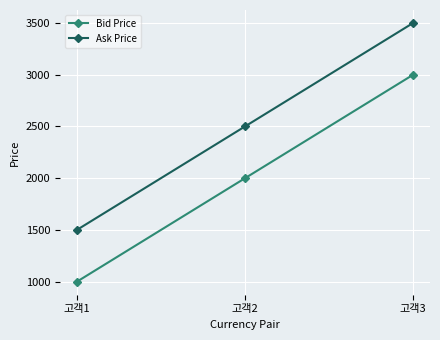

What is the value of the Ask Price point at the 2nd from the left?

2500